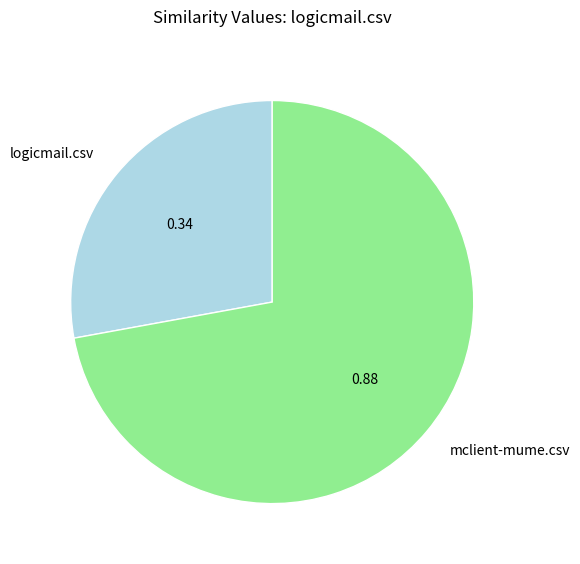

Does mclient-mume.csv represent more than half of the total?

Yes